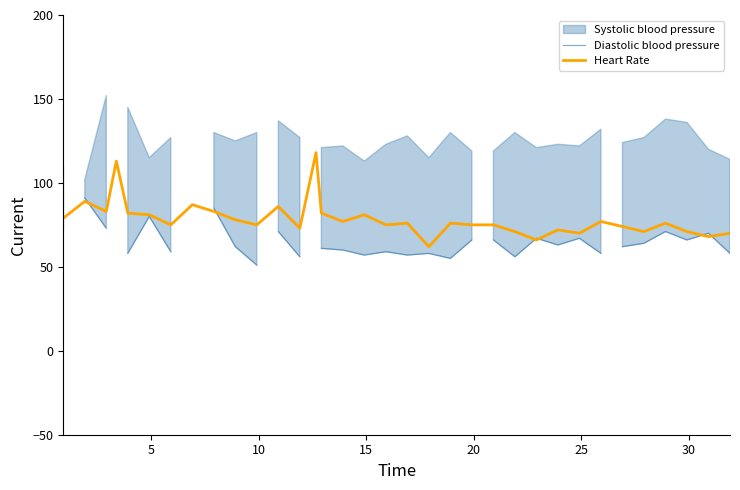

What is the minimum value for Heart Rate?

62.0